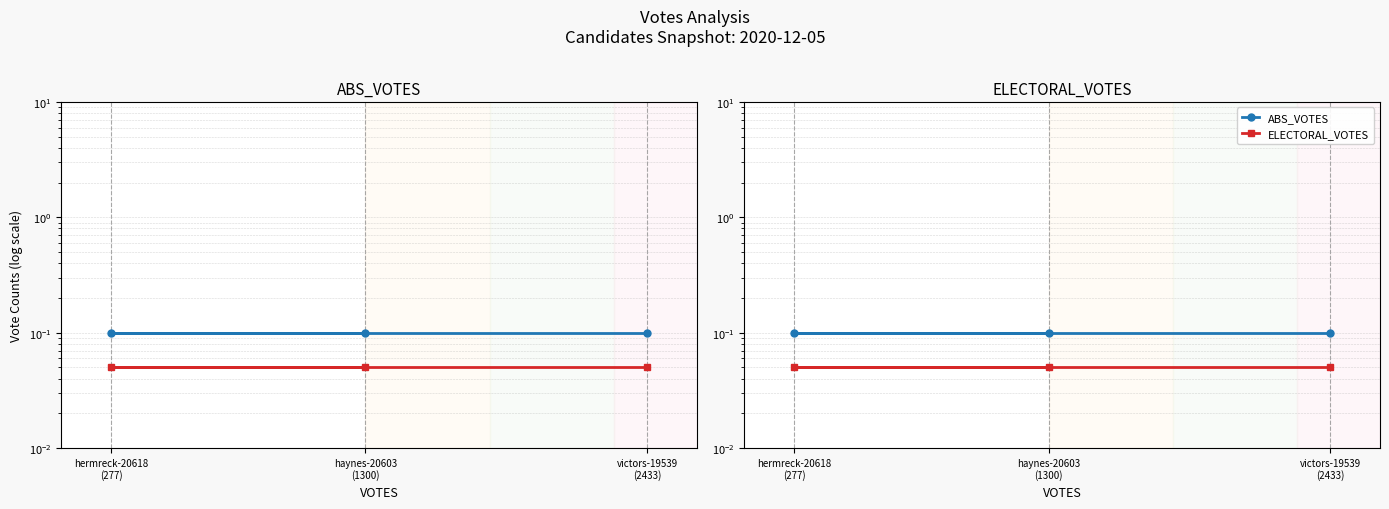

What are all the series names shown in the legend?

ABS_VOTES, ELECTORAL_VOTES